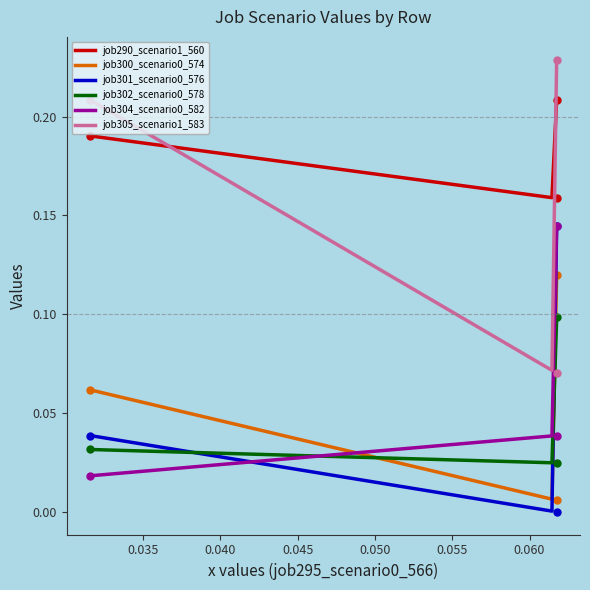

The job300_scenario0_574 series shows 0.0 at B11. True or false?

False